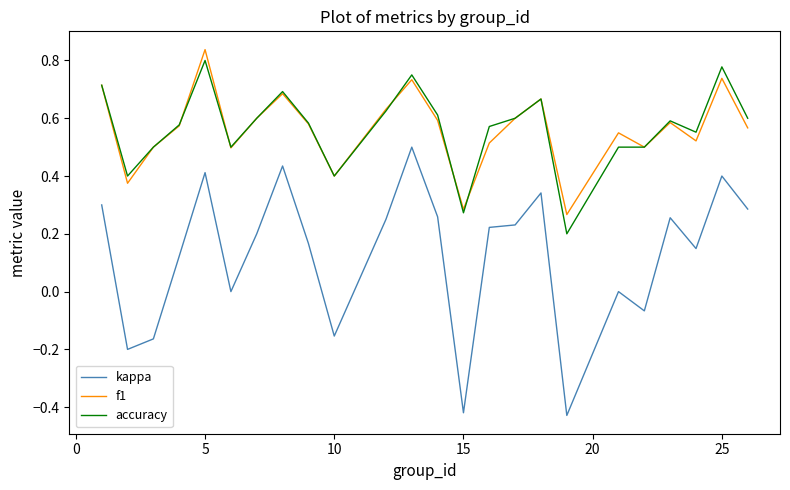

True or false: f1 and kappa intersect in this chart.

False